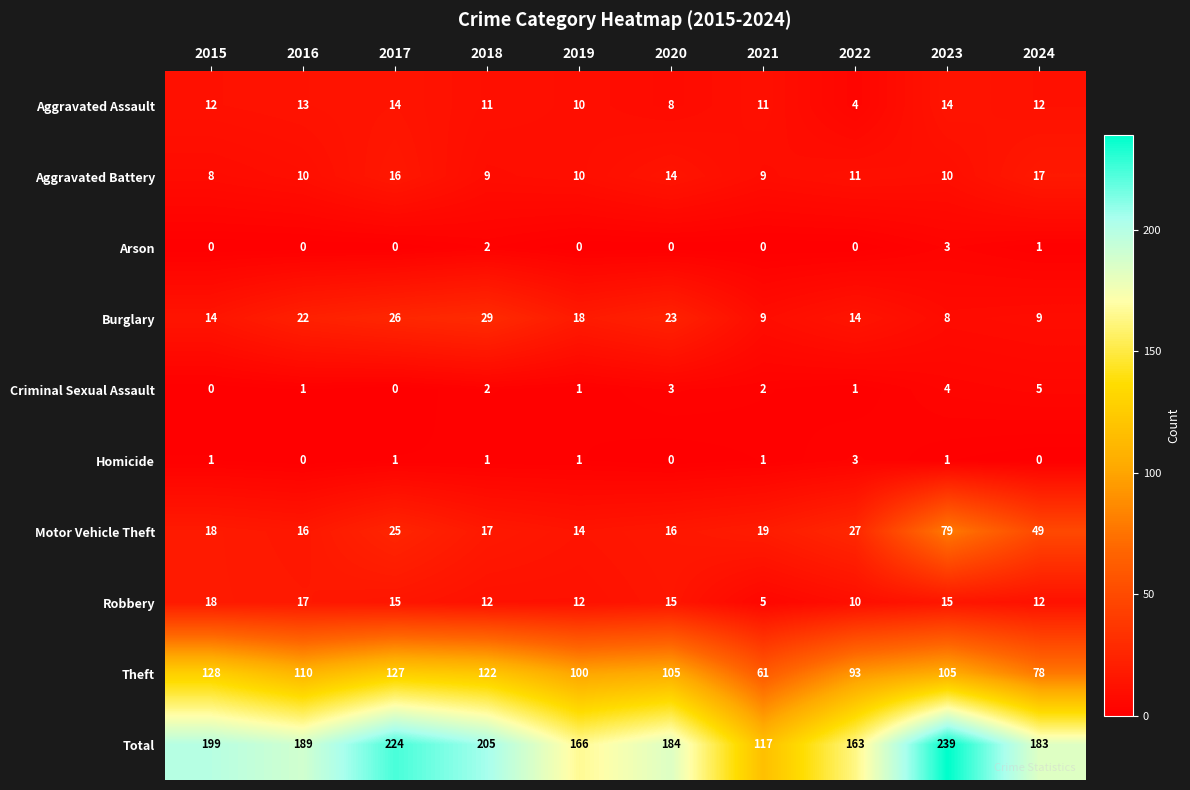

Rank the series at 2022 from highest to lowest value.

Total, Theft, Motor Vehicle Theft, Burglary, Aggravated Battery, Robbery, Aggravated Assault, Homicide, Criminal Sexual Assault, Arson